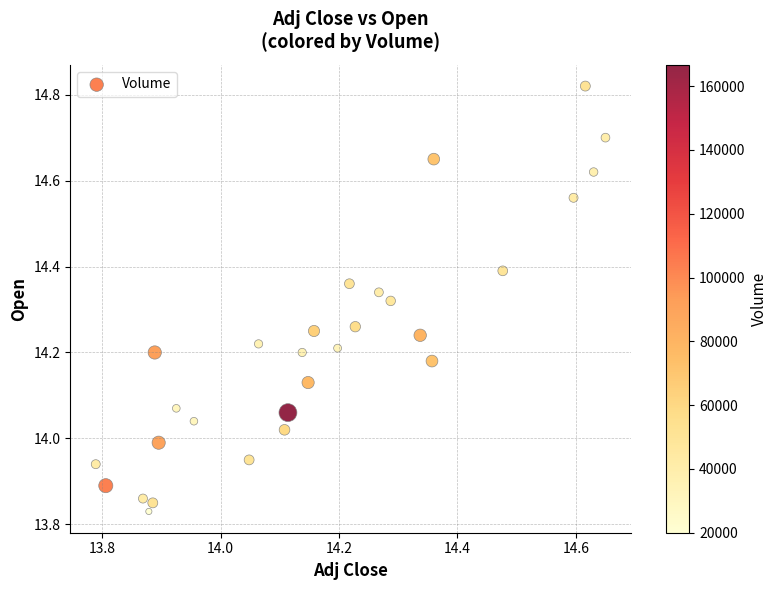

What is the range of Y values (max minus min)?

1.0